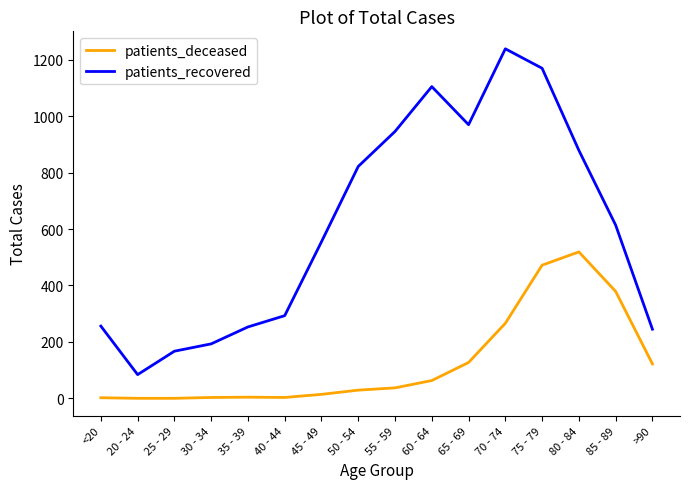

What position from the right is 30 - 34?

13